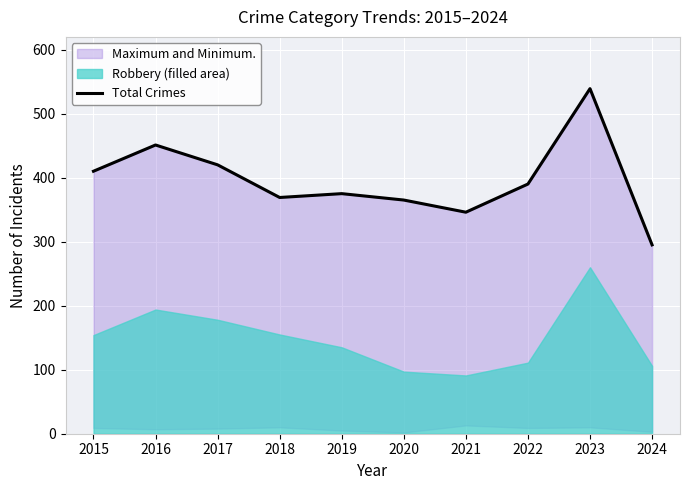

The value at 2019 is 673. True or false?

False